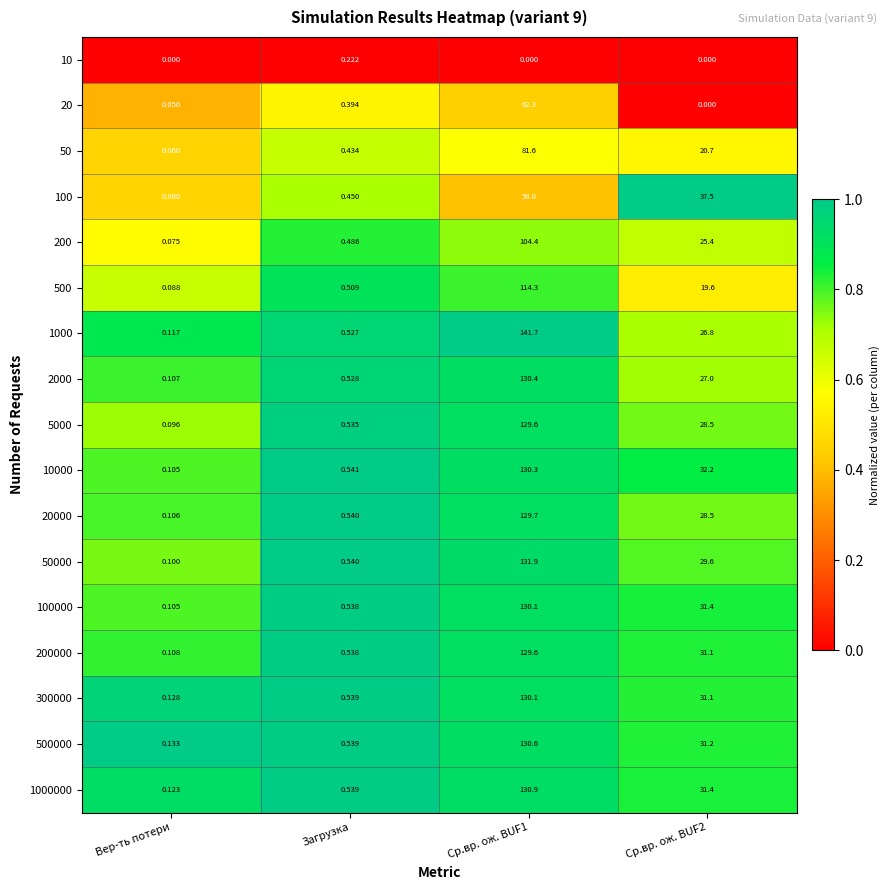

Which category has the lowest value in the 500 series?

Вер-ть потери